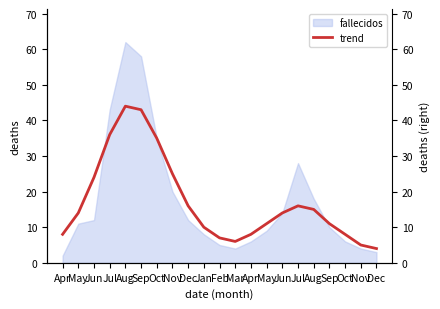

The value at Dec is 2. True or false?

False